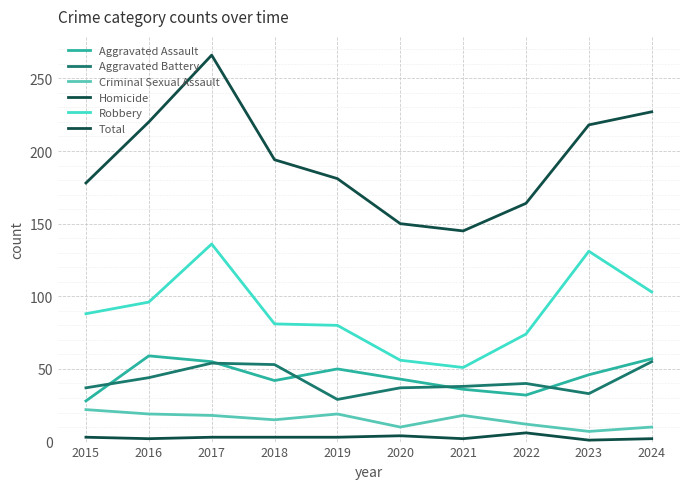

How many lines are shown in the chart?

6